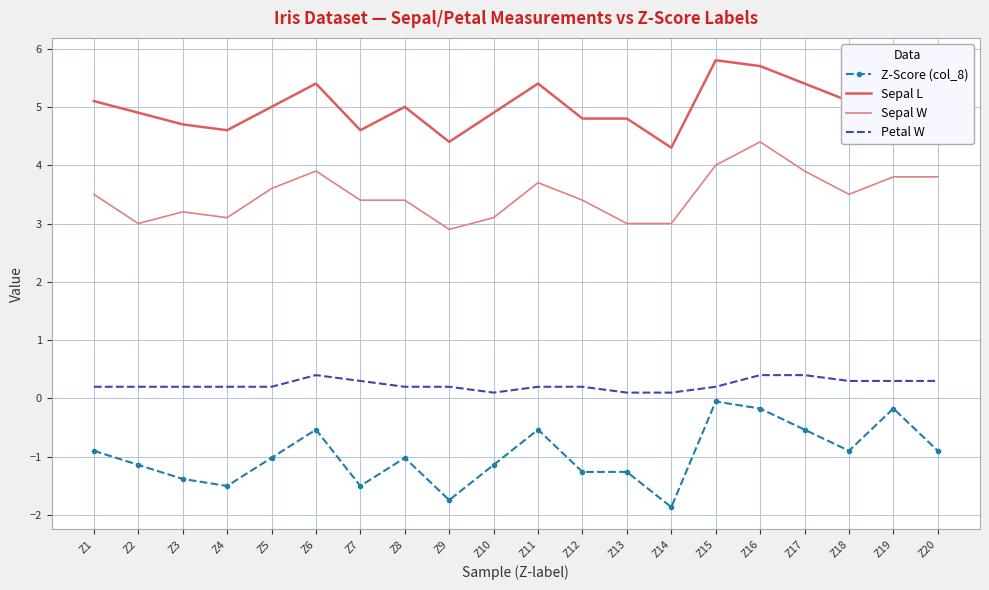

Which series has the largest range (max minus min)?

Z-Score (col_8)